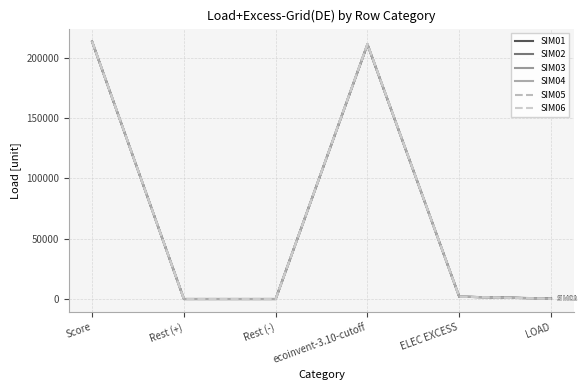

Reading left to right, transcribe all the data shown in this chart.

SIM01: 213291.7	-0.0	-0.0	210898.7	1956.1	436.9
SIM02: 213384.2	0.0	0.0	211103.2	1941.2	339.8
SIM03: 213469.2	0.0	0.0	211278.0	1933.0	258.3
SIM04: 213471.5	0.0	-0.0	211287.7	1939.5	244.3
SIM05: 213488.1	0.0	-0.0	211309.7	1933.9	244.6
SIM06: 213514.9	0.0	0.0	211339.4	1933.0	242.5